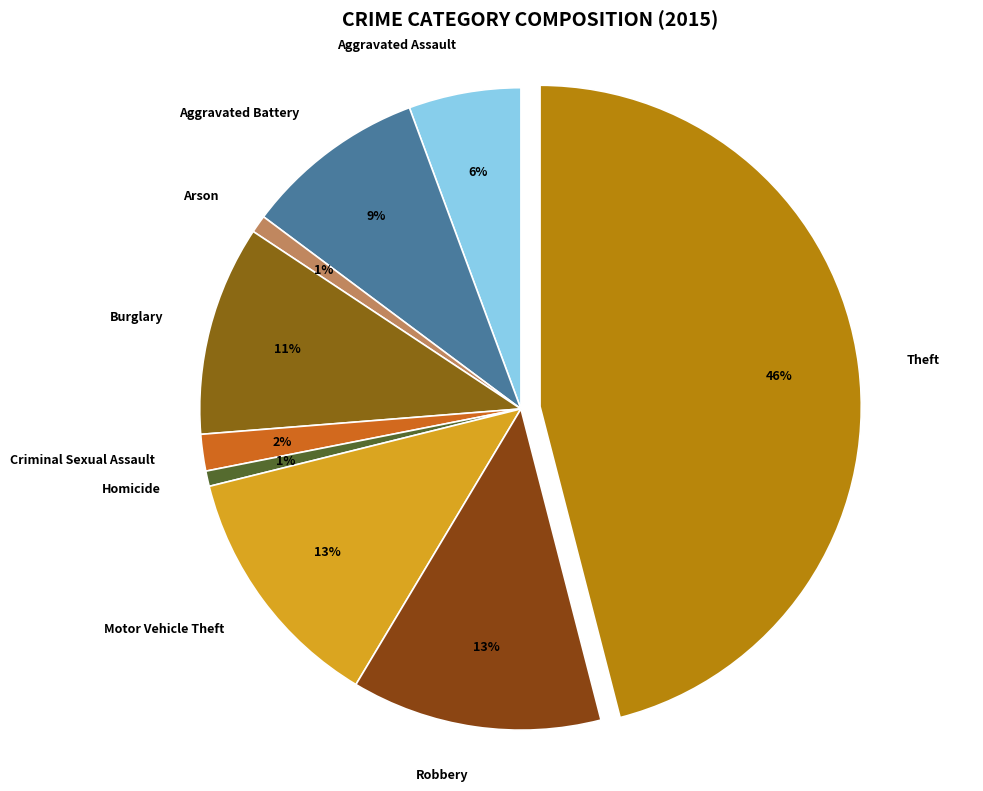

True or false: Aggravated Assault accounts for 1% of the total.

False